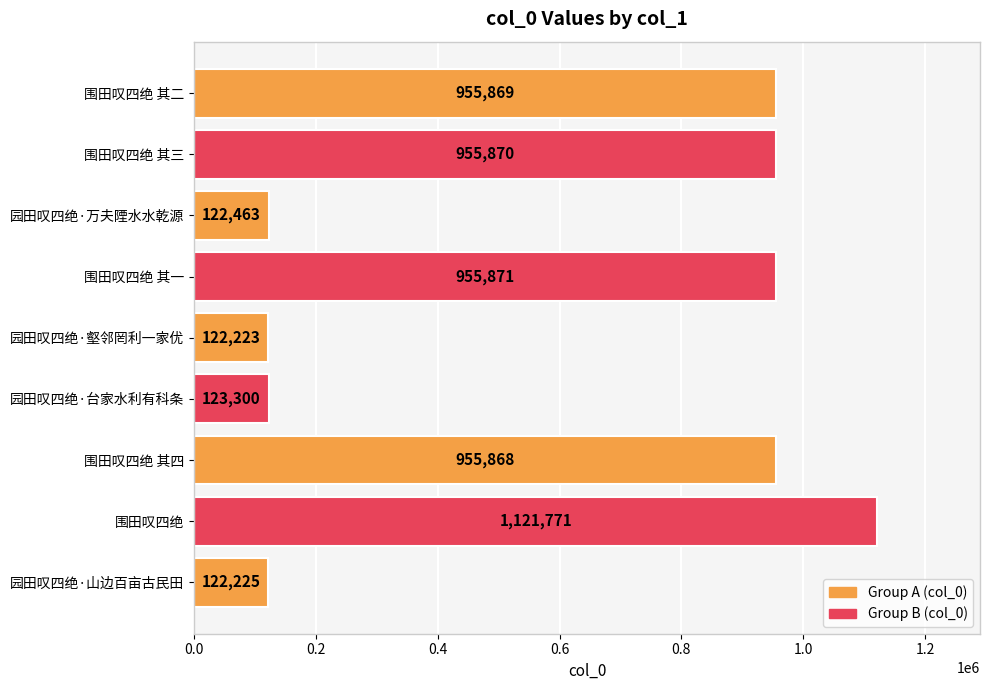

The value at 园田叹四绝·山边百亩古民田 is 122225. True or false?

True